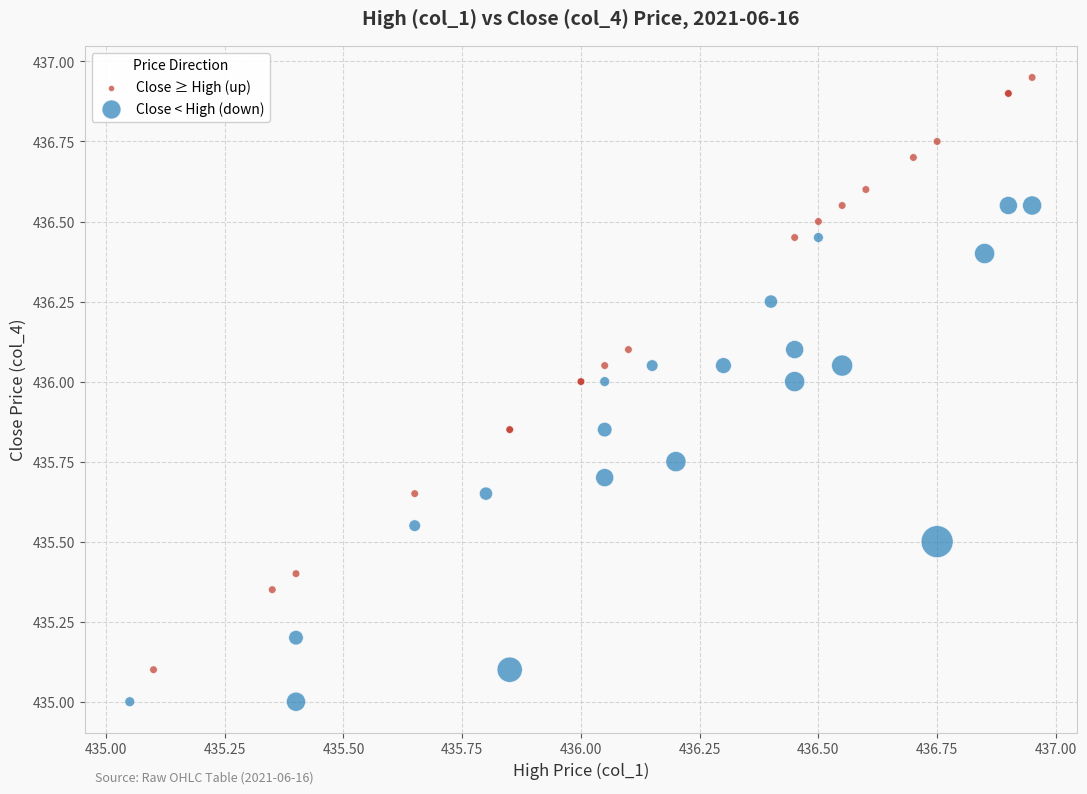

Which series contains the lowest Y value?

Close < High (down)